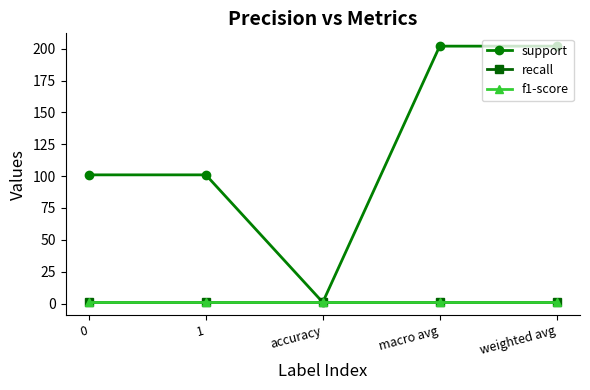

At how many categories does at least one series exceed 29?

4